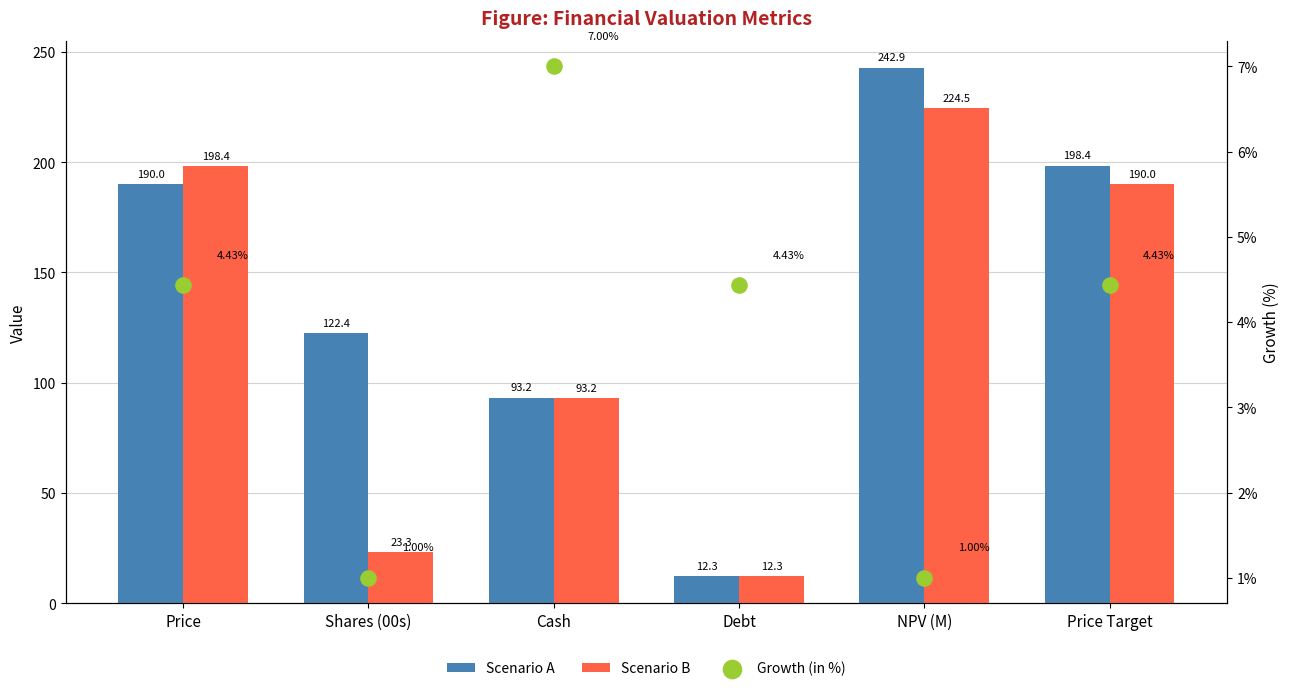

Which series has the largest total across all categories?

Scenario A